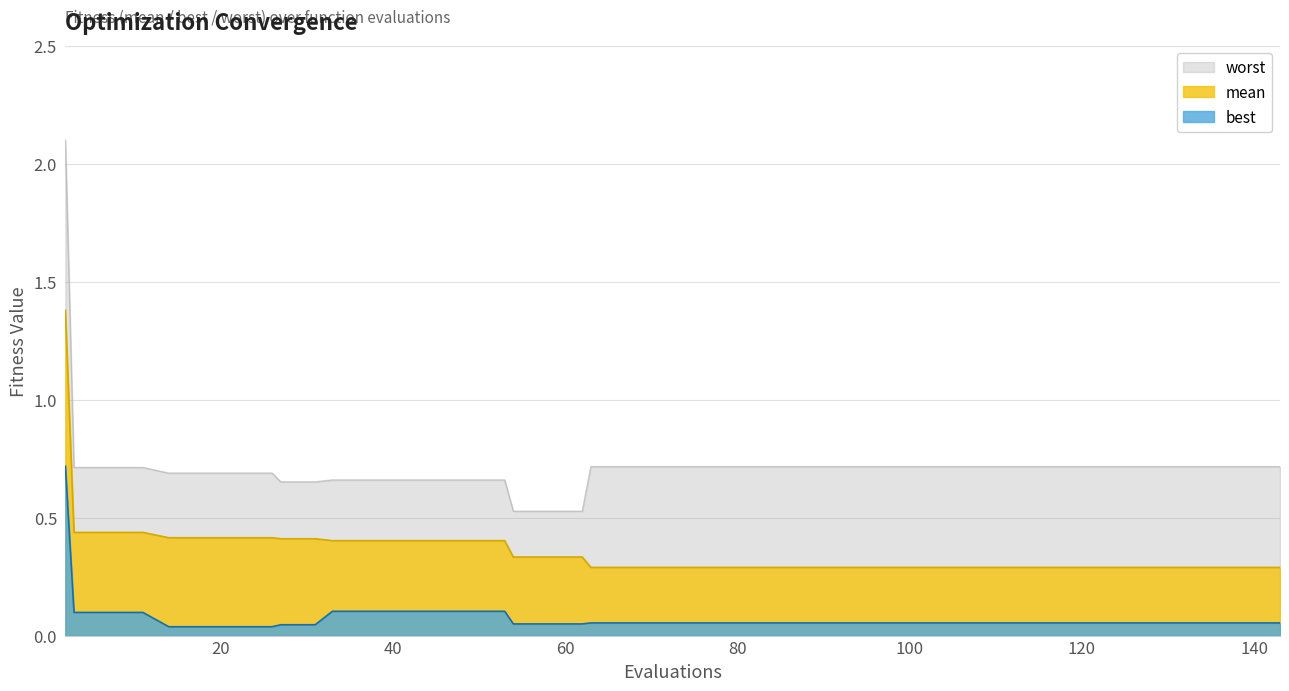

The mean series shows 0.5 at 83. True or false?

False